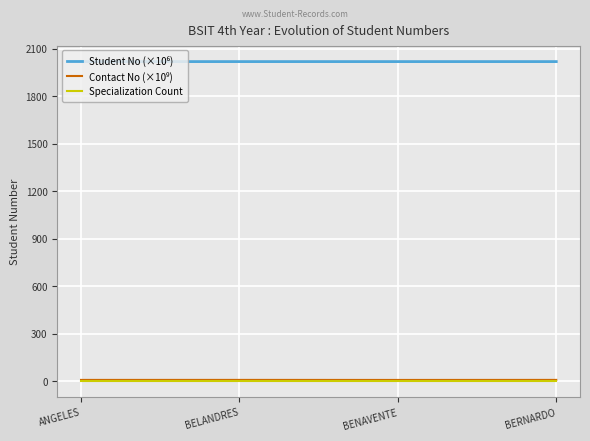

What value does the Specialization Count series have at BELANDRES?

1.0